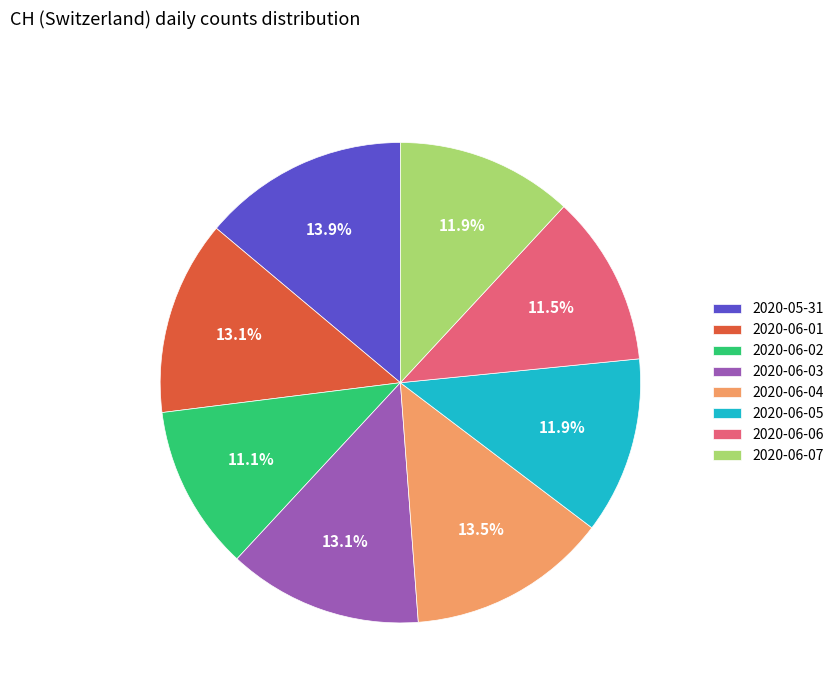

Between 2020-06-01 and 2020-06-02, which is larger?

2020-06-01